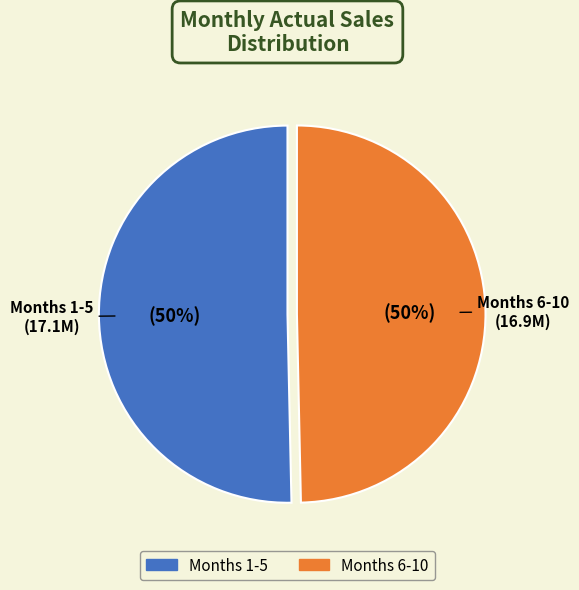

To the nearest percent, what is the average slice percentage?

50%